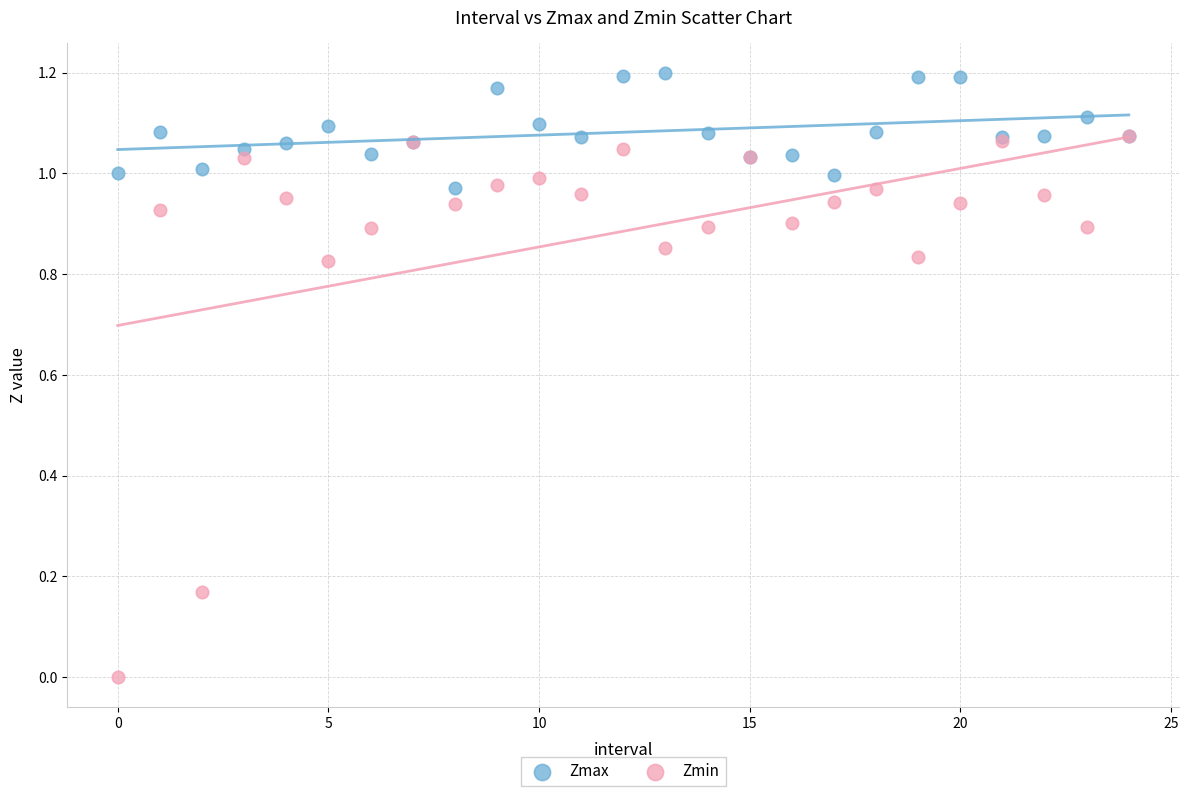

What are all the series names shown in the legend?

Zmax, Zmin